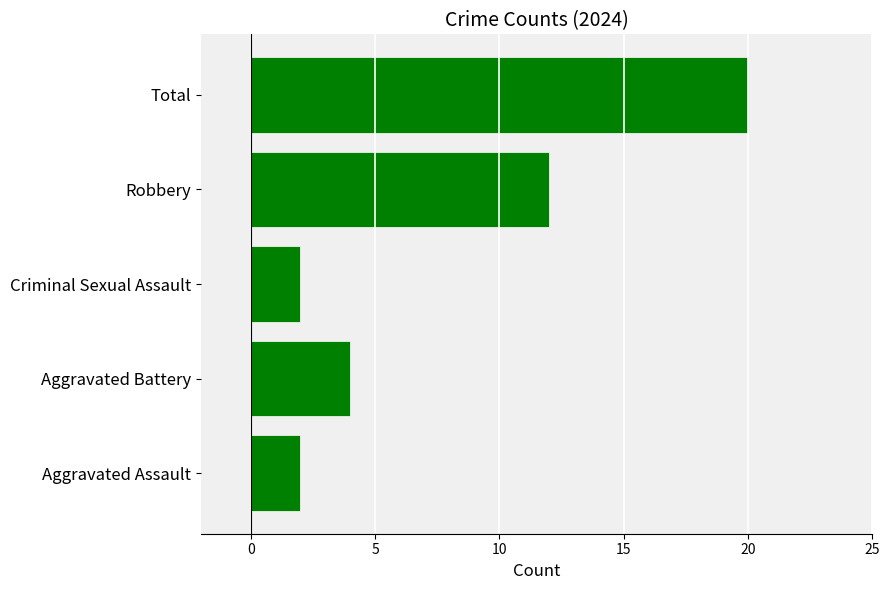

What is the maximum value shown in the chart?

20